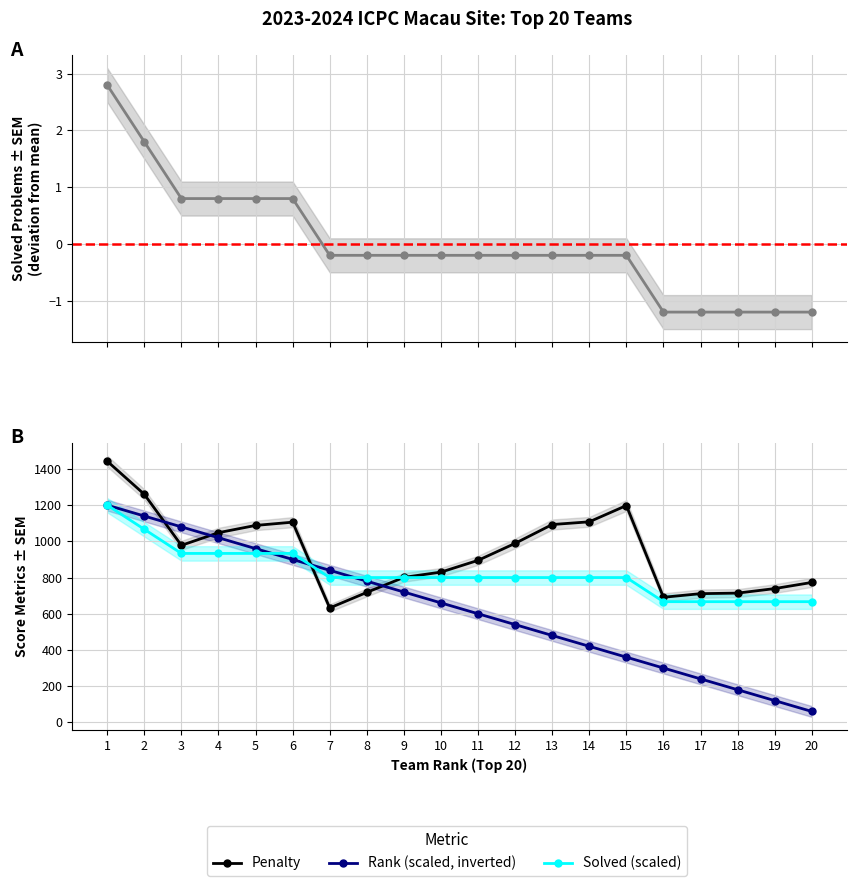

After their last crossing, which series has the higher values: Solved (scaled) or Penalty?

Penalty